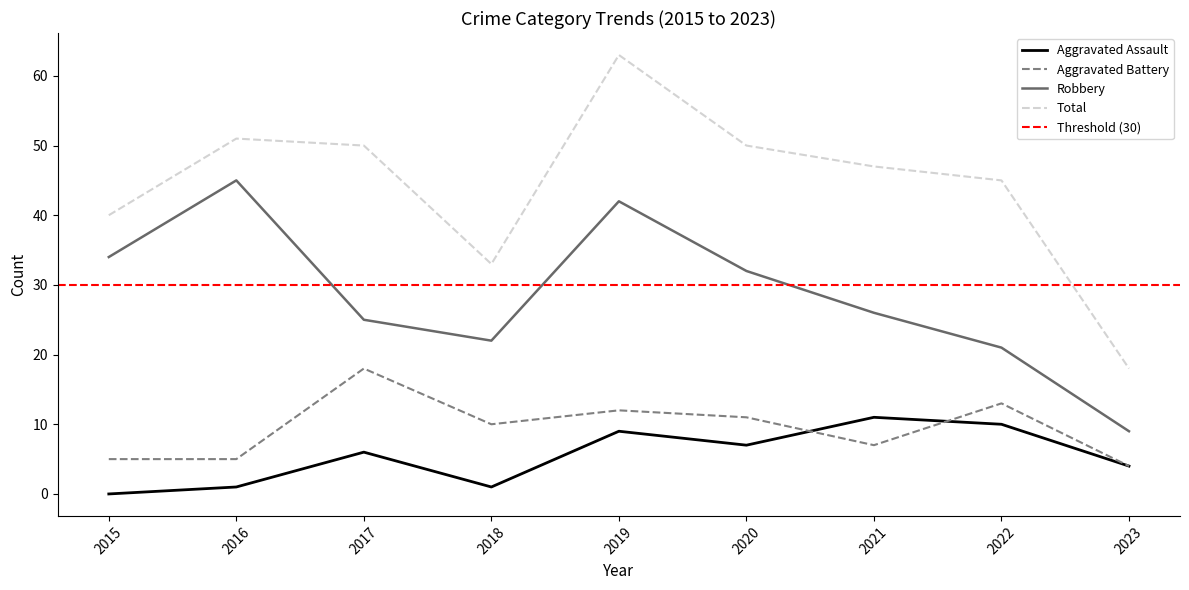

True or false: Total and Aggravated Battery cross at least once.

False